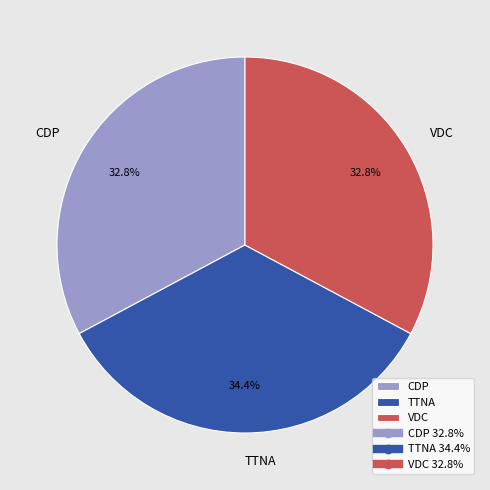

Which has a higher value, TTNA or VDC?

TTNA